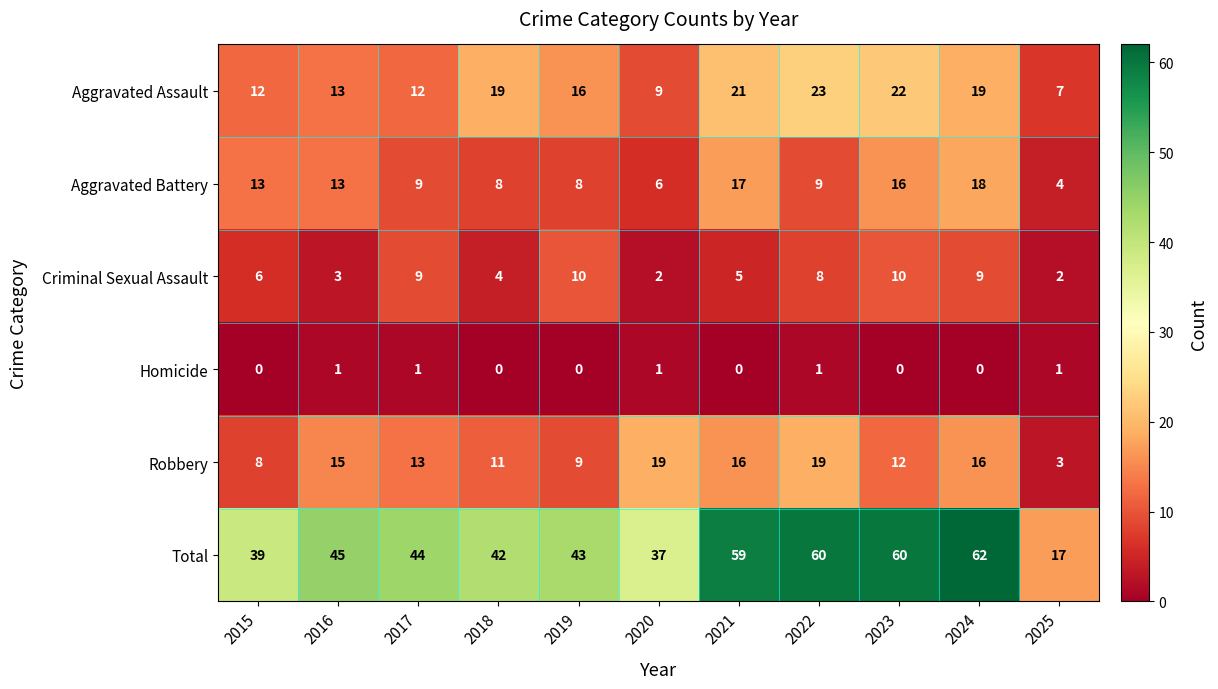

Read the Total value at 2021.

59